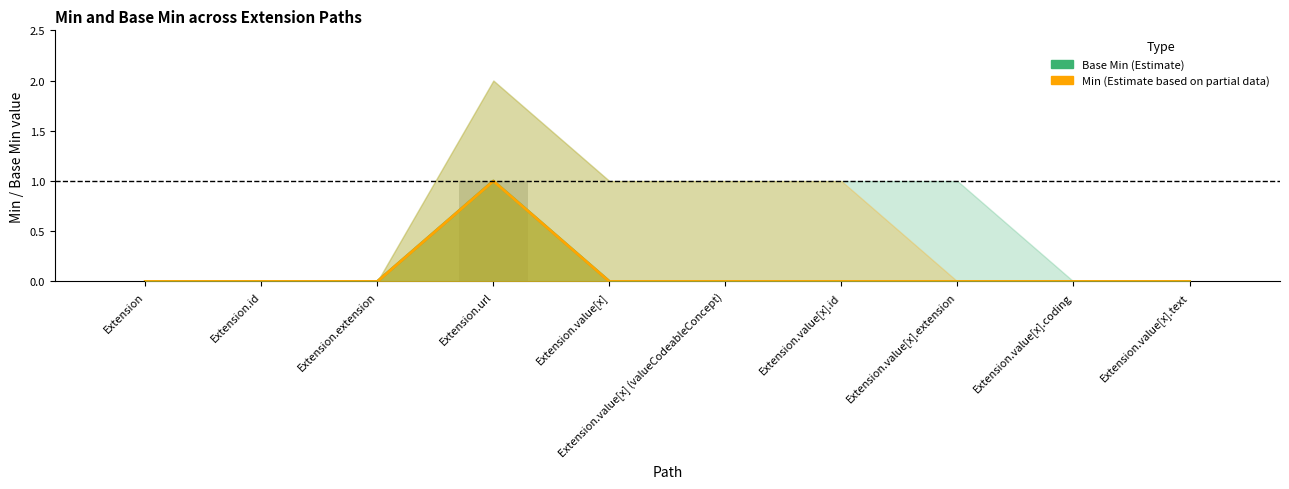

The value of Min at Extension.id is 0. True or false?

True